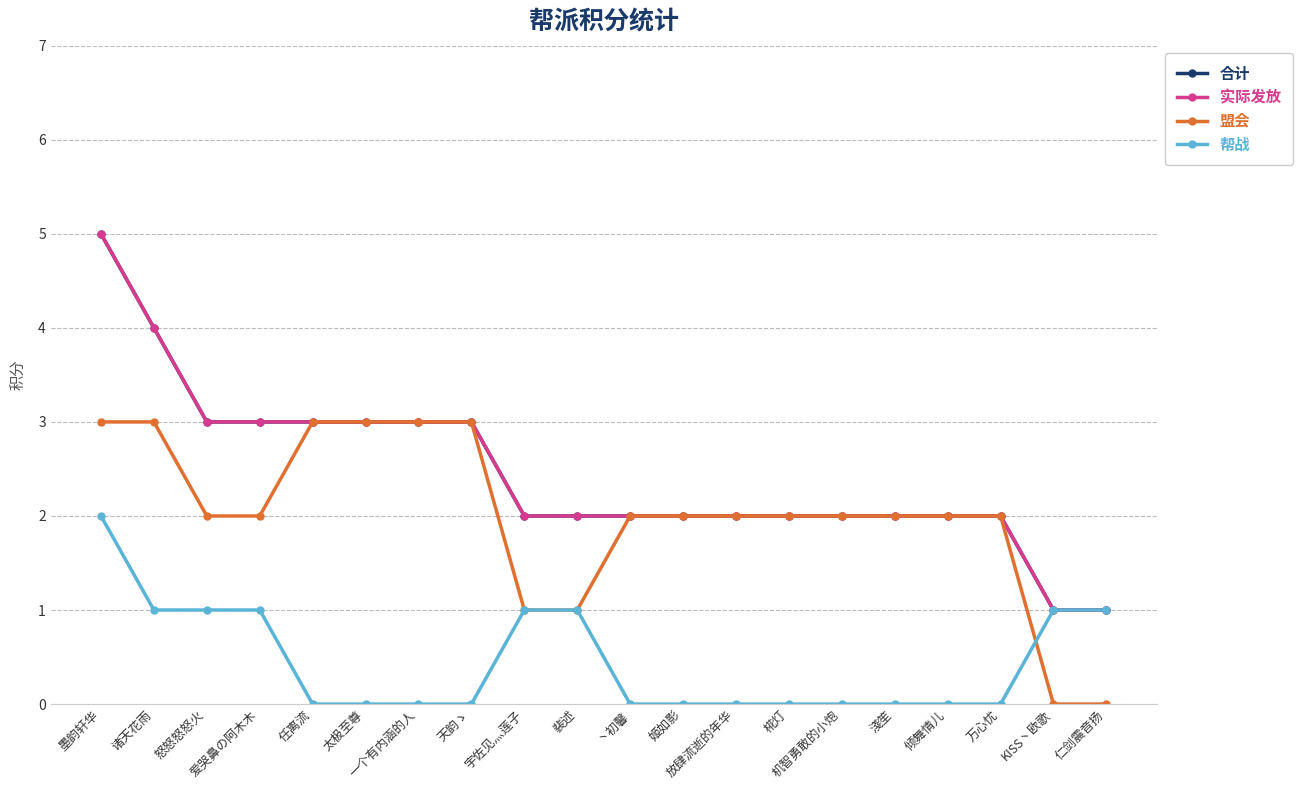

What is the label of the 6th point from the left?

太极至尊